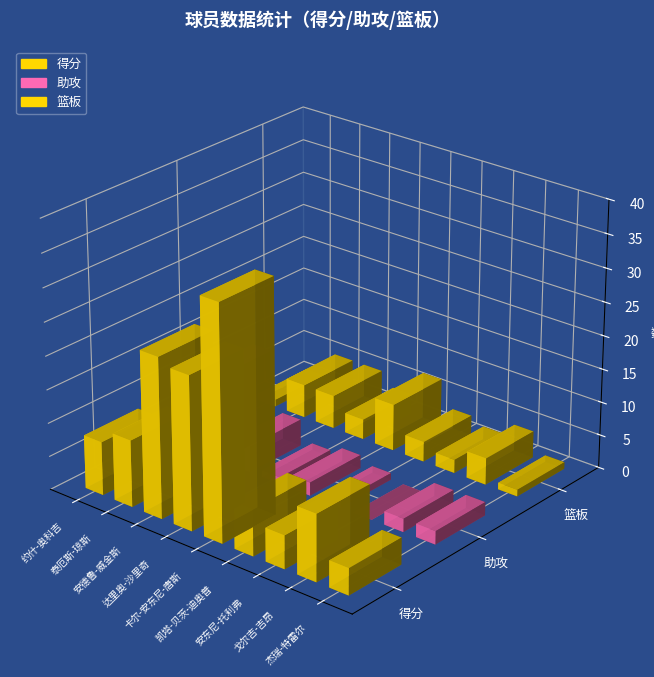

At 5, list the series in order from largest to smallest.

得分, 篮板, 助攻